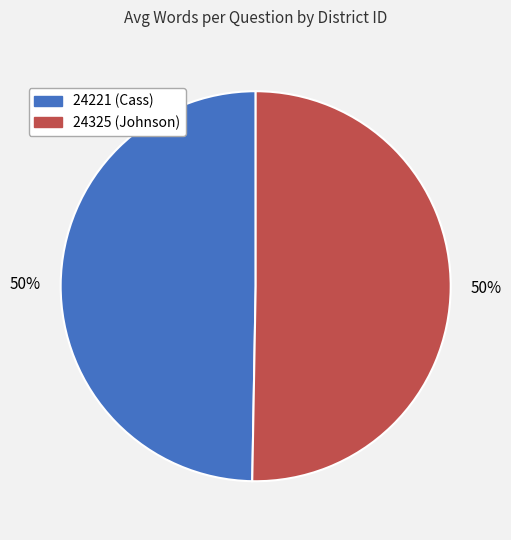

To the nearest percent, what percentage of the pie is 24325?

50%